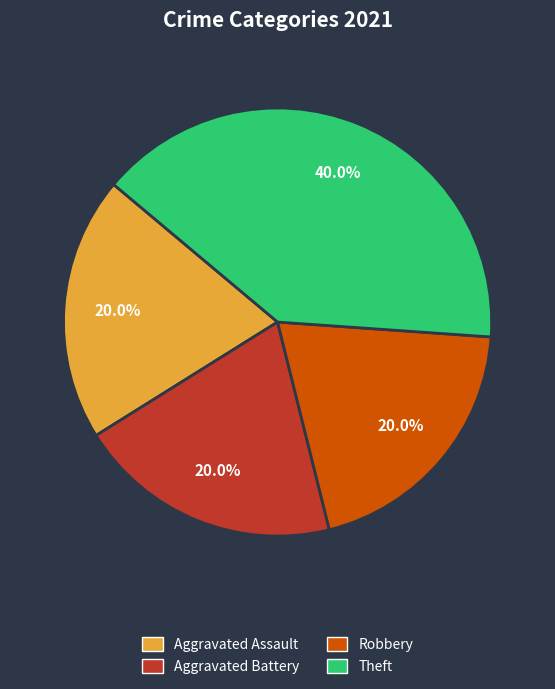

Does any single category account for the majority?

No